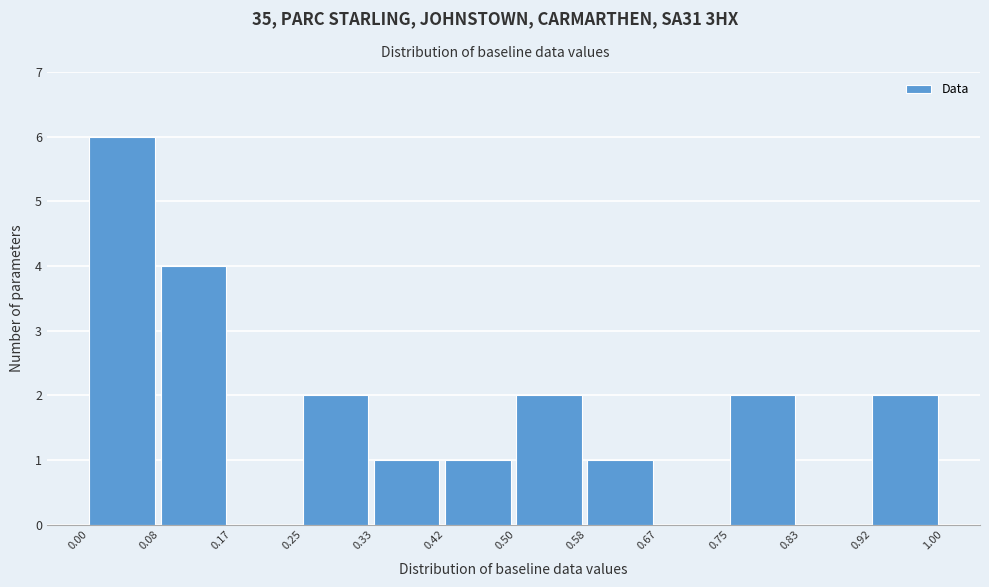

Reading left to right, list every bar in this chart as the range it spans on the x-axis followed by its height. The values are not printed on the chart, so give them approximately, as read against the axis.

0.00 to 0.08: 6
0.08 to 0.17: 4
0.17 to 0.25: 0
0.25 to 0.33: 2
0.33 to 0.42: 1
0.42 to 0.50: 1
0.50 to 0.58: 2
0.58 to 0.67: 1
0.67 to 0.75: 0
0.75 to 0.83: 2
0.83 to 0.92: 0
0.92 to 1.00: 2